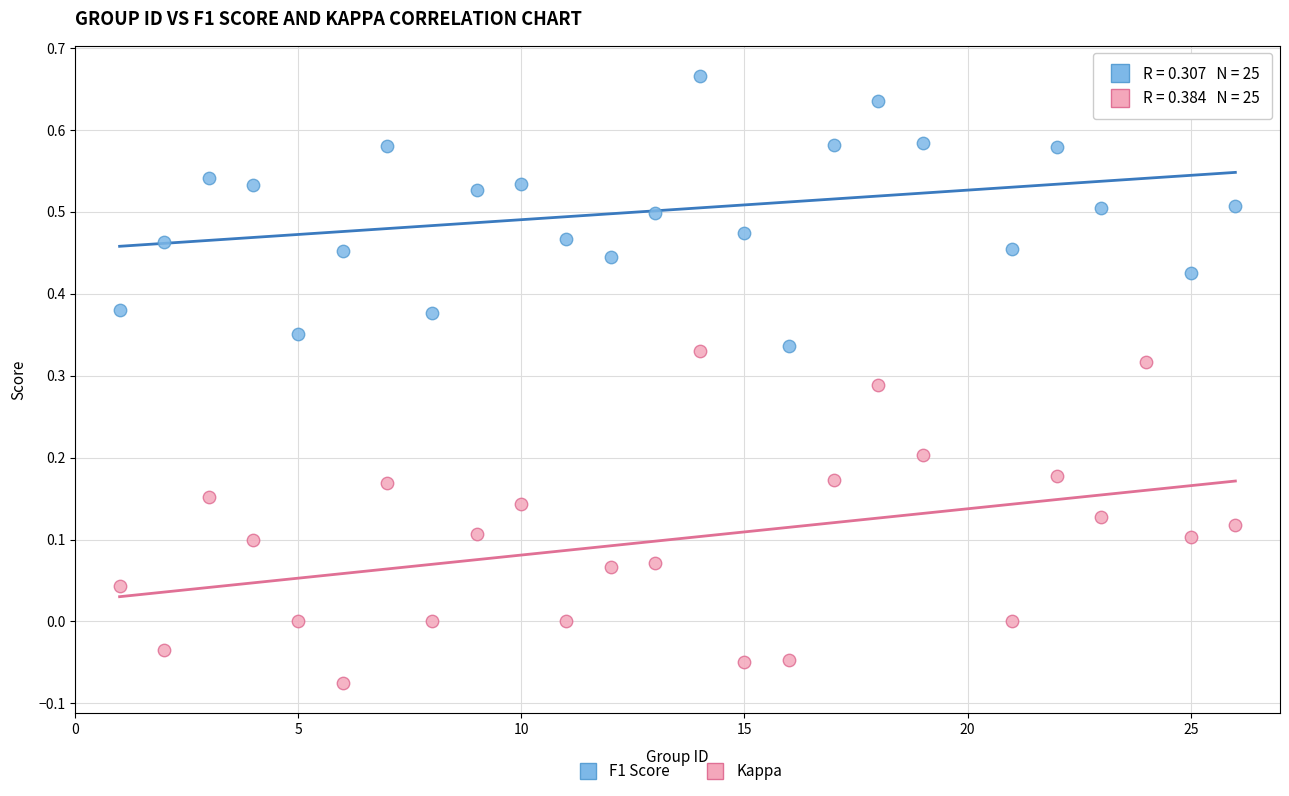

Which series contains the highest Y value?

F1 Score